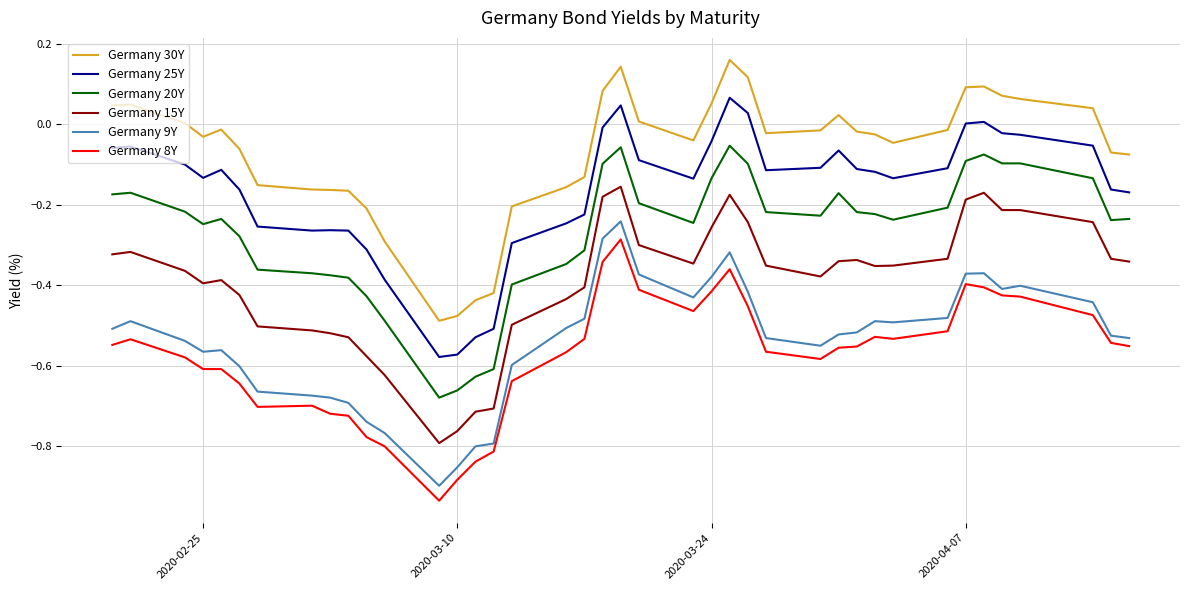

True or false: Germany 15Y has more than 0 points higher than both neighbors.

True